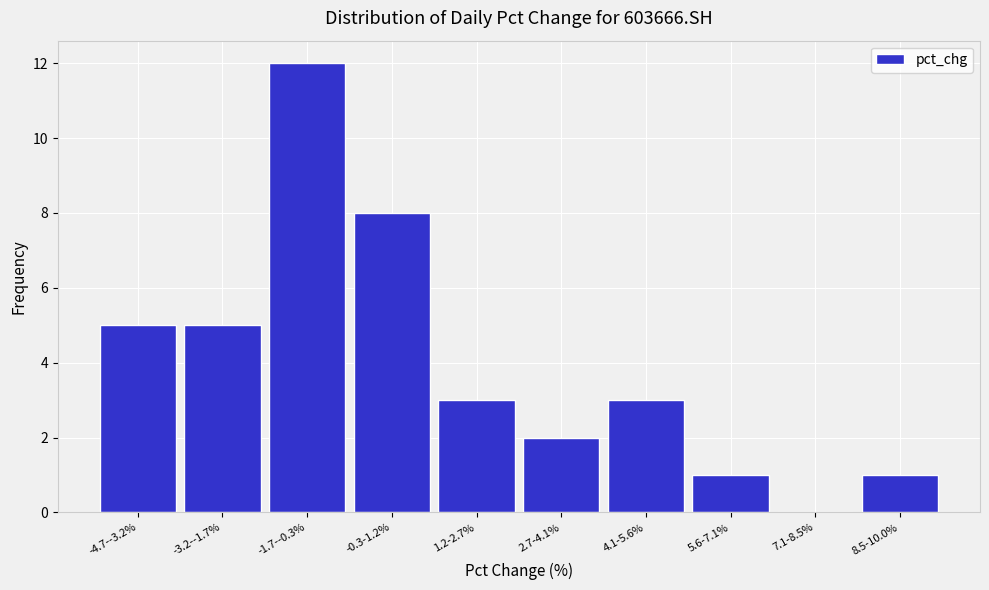

Reading left to right, extract all data points from this chart.

-4.7--3.2%=5	-3.2--1.7%=5	-1.7--0.3%=12	-0.3-1.2%=8	1.2-2.7%=3	2.7-4.1%=2	4.1-5.6%=3	5.6-7.1%=1	7.1-8.5%=0	8.5-10.0%=1